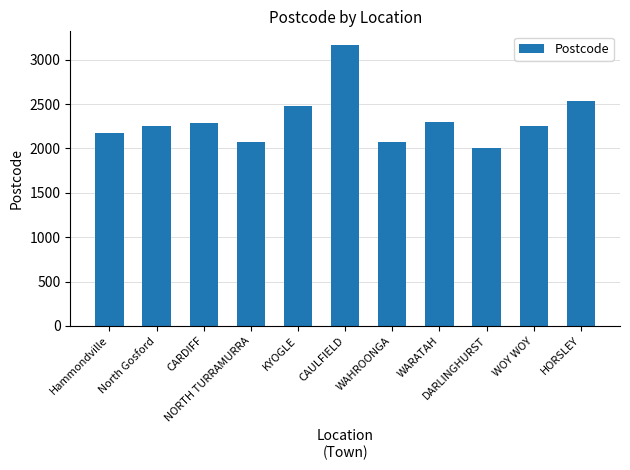

Read the value at WOY WOY, to the nearest 50.

2250